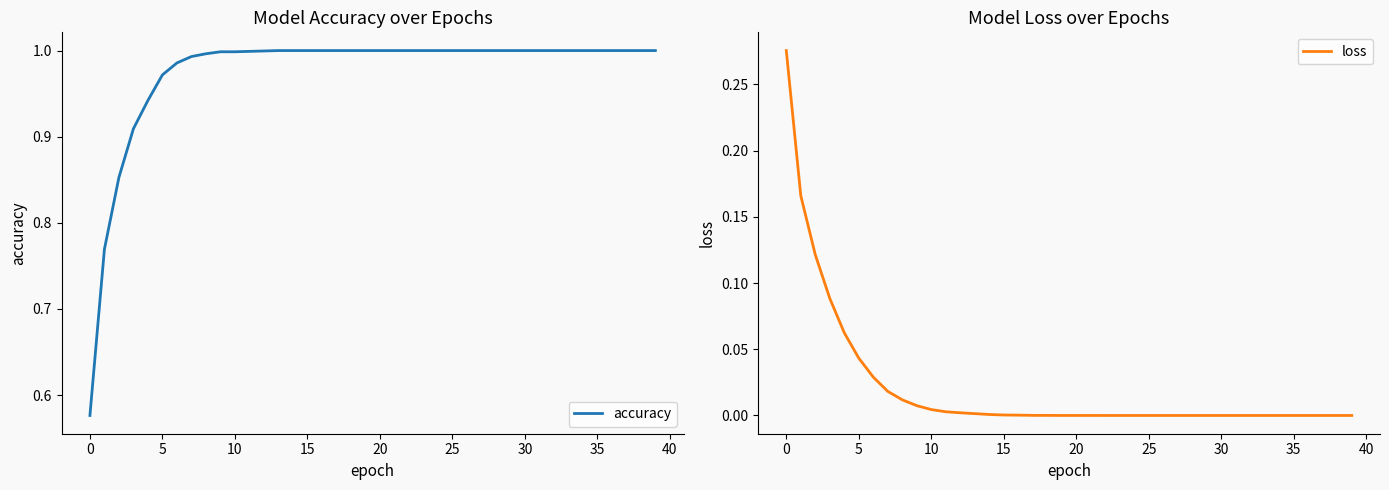

What is the spread (max minus min) of values at 28?

1.0